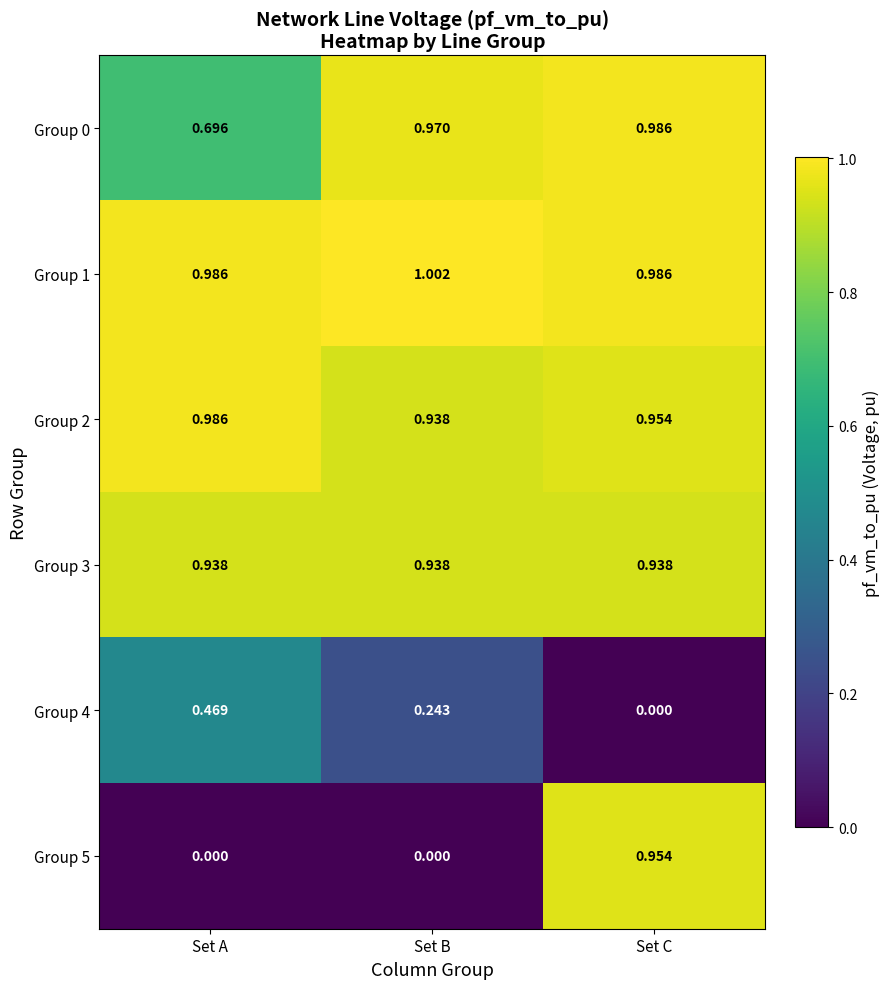

Is the value of Group 5 at Set A greater than the value of Group 4 at Set A?

No